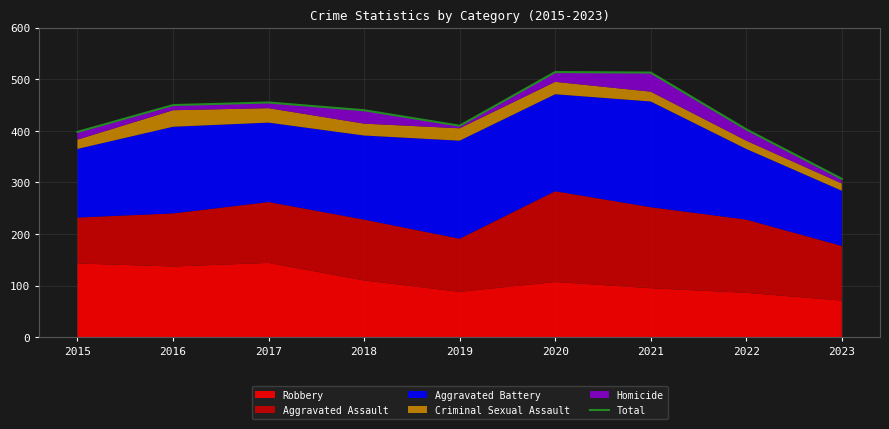

Rank the categories by value from lowest to highest.

2023, 2015, 2022, 2019, 2018, 2016, 2017, 2021, 2020